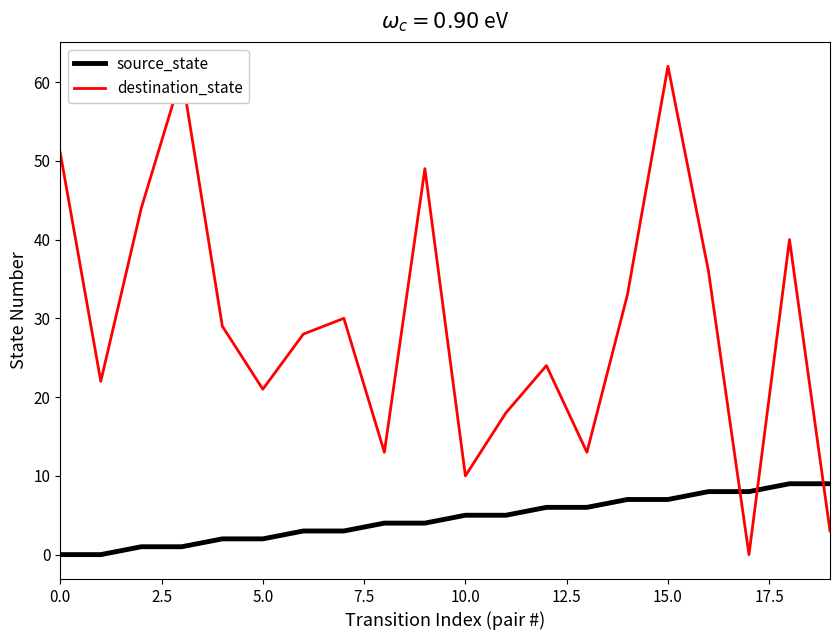

Which series has the widest spread of values?

destination_state